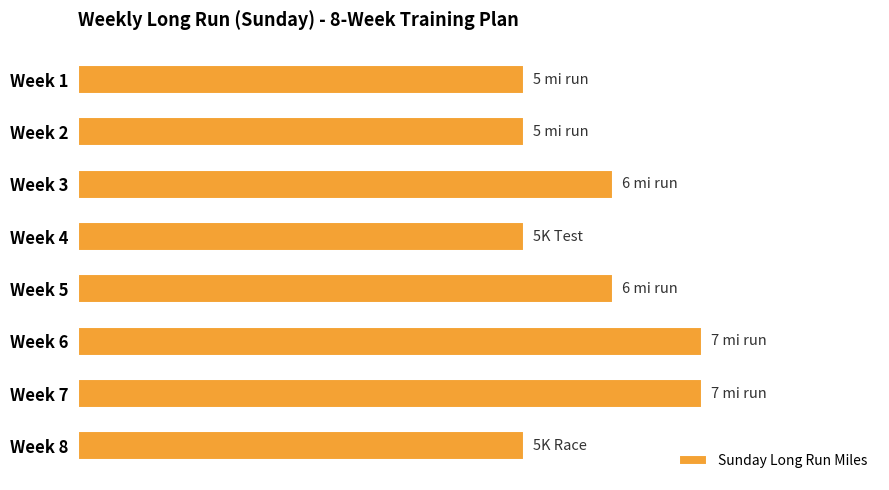

Does the chart contain any negative values?

No